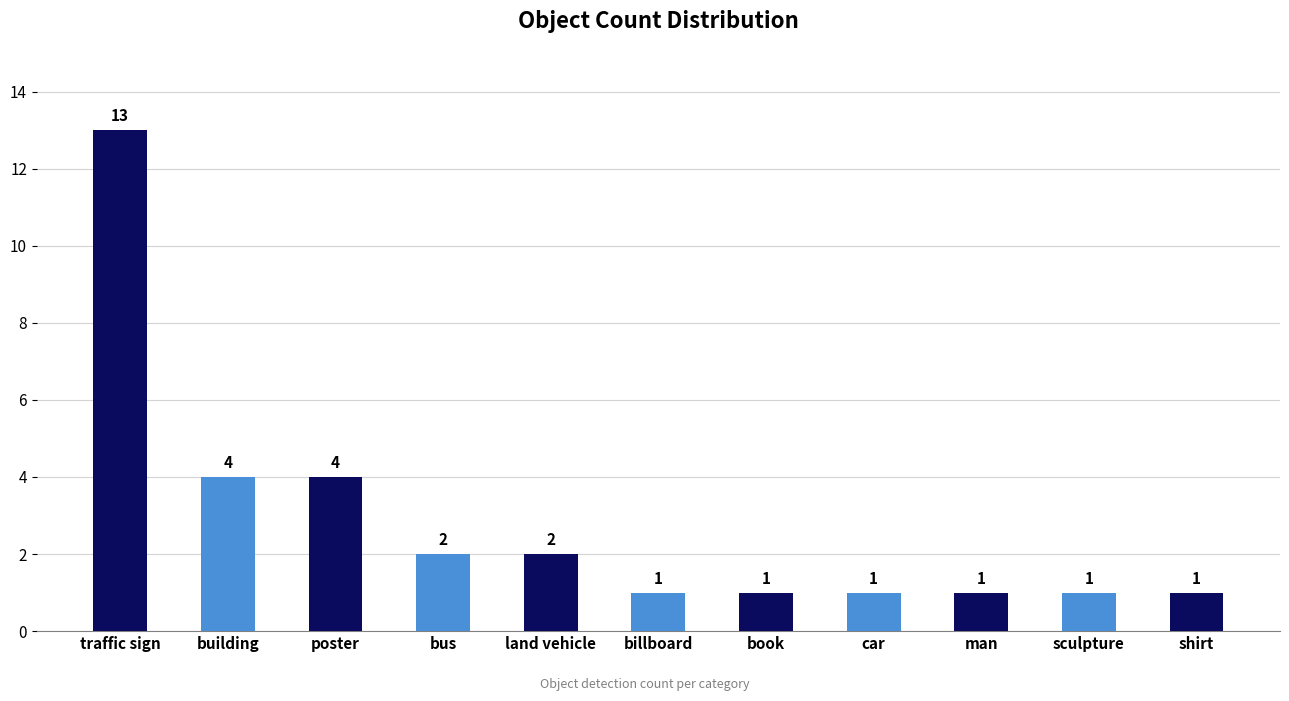

What is the difference between the values at traffic sign and sculpture?

12